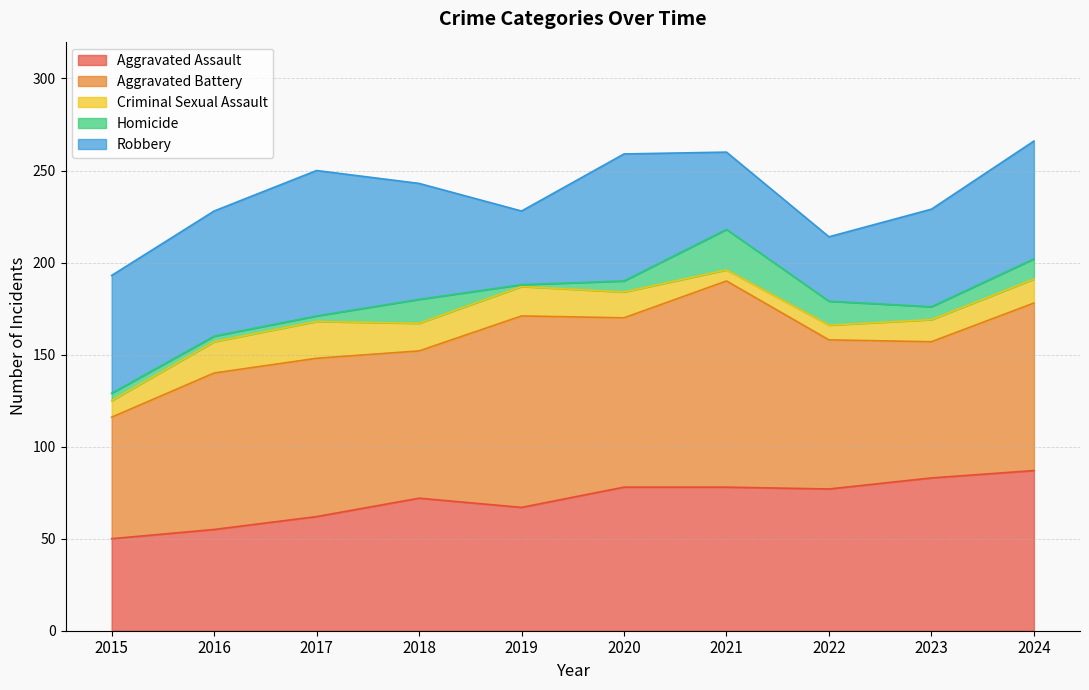

Where does the Homicide series first go above 7?

2018